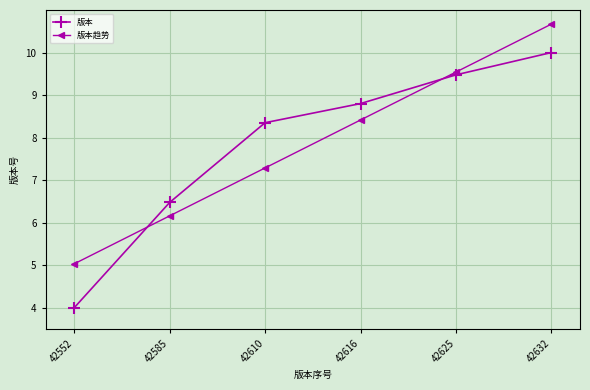

At 42616, list the series in order from smallest to largest.

版本趋势, 版本